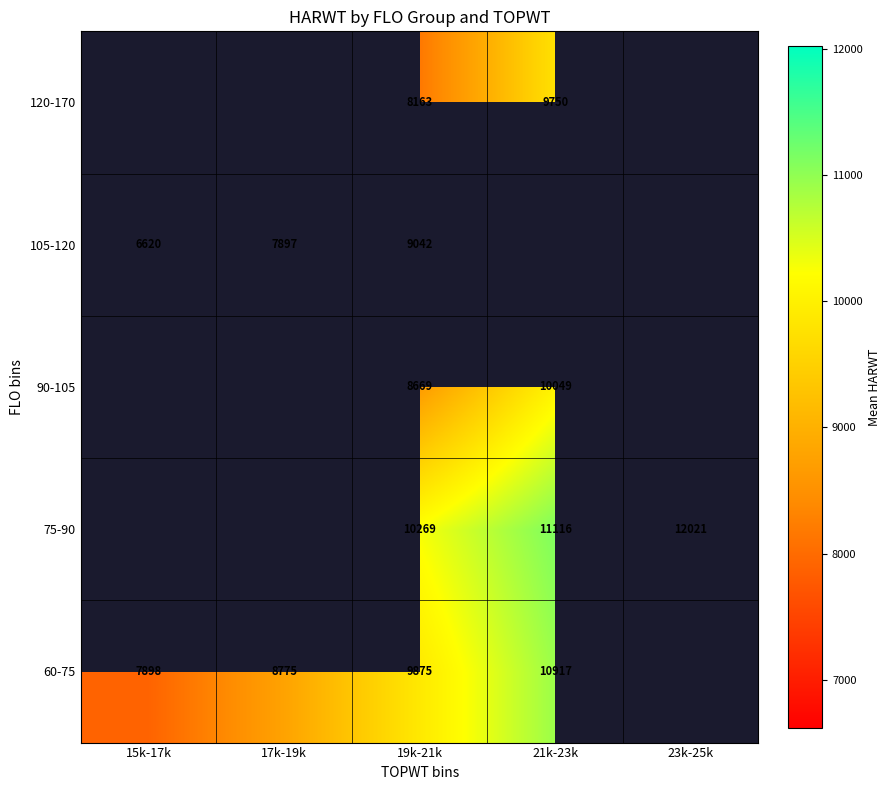

The 105-120 series shows 2491 at 15k-17k. True or false?

False